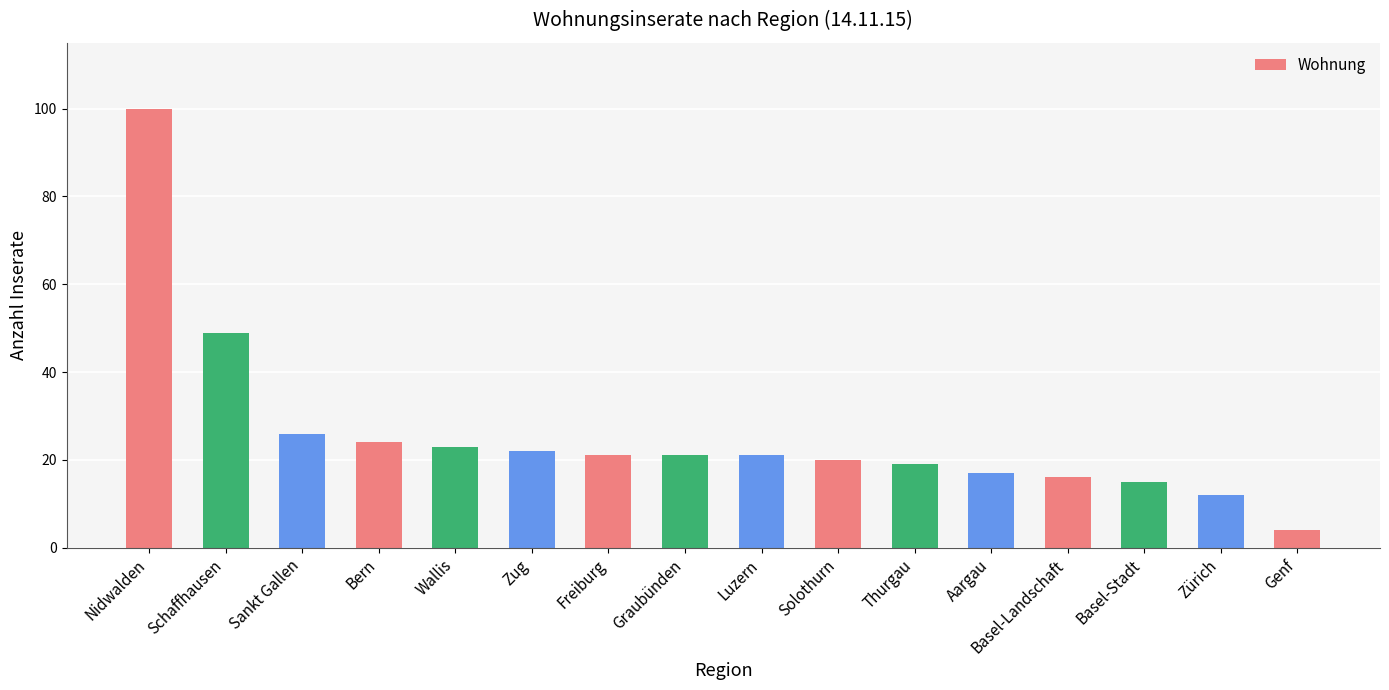

What is the sum of the values at Solothurn and Freiburg?

41